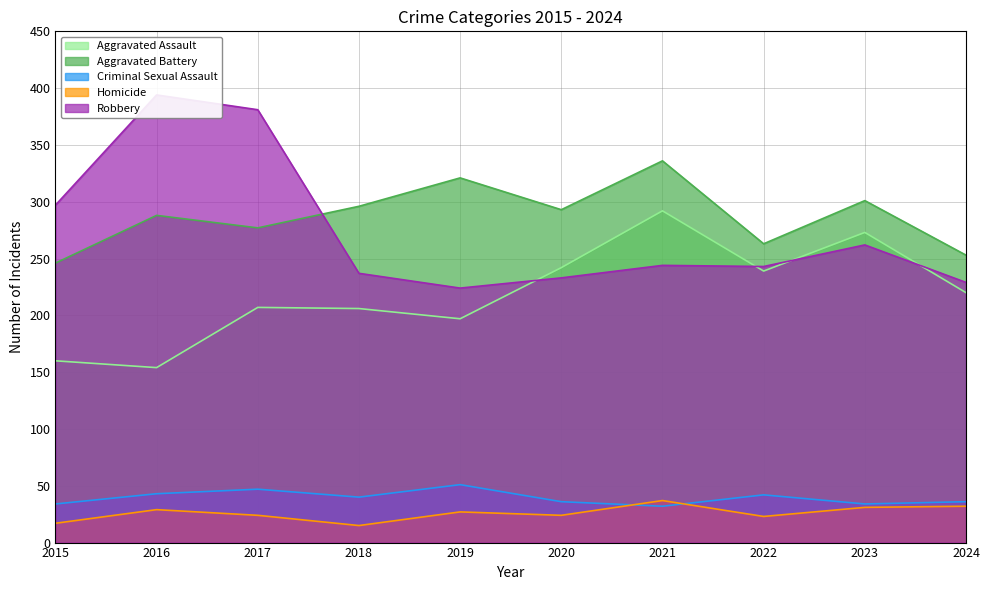

What is the difference between the maximum and minimum values in the Aggravated Assault series?

138